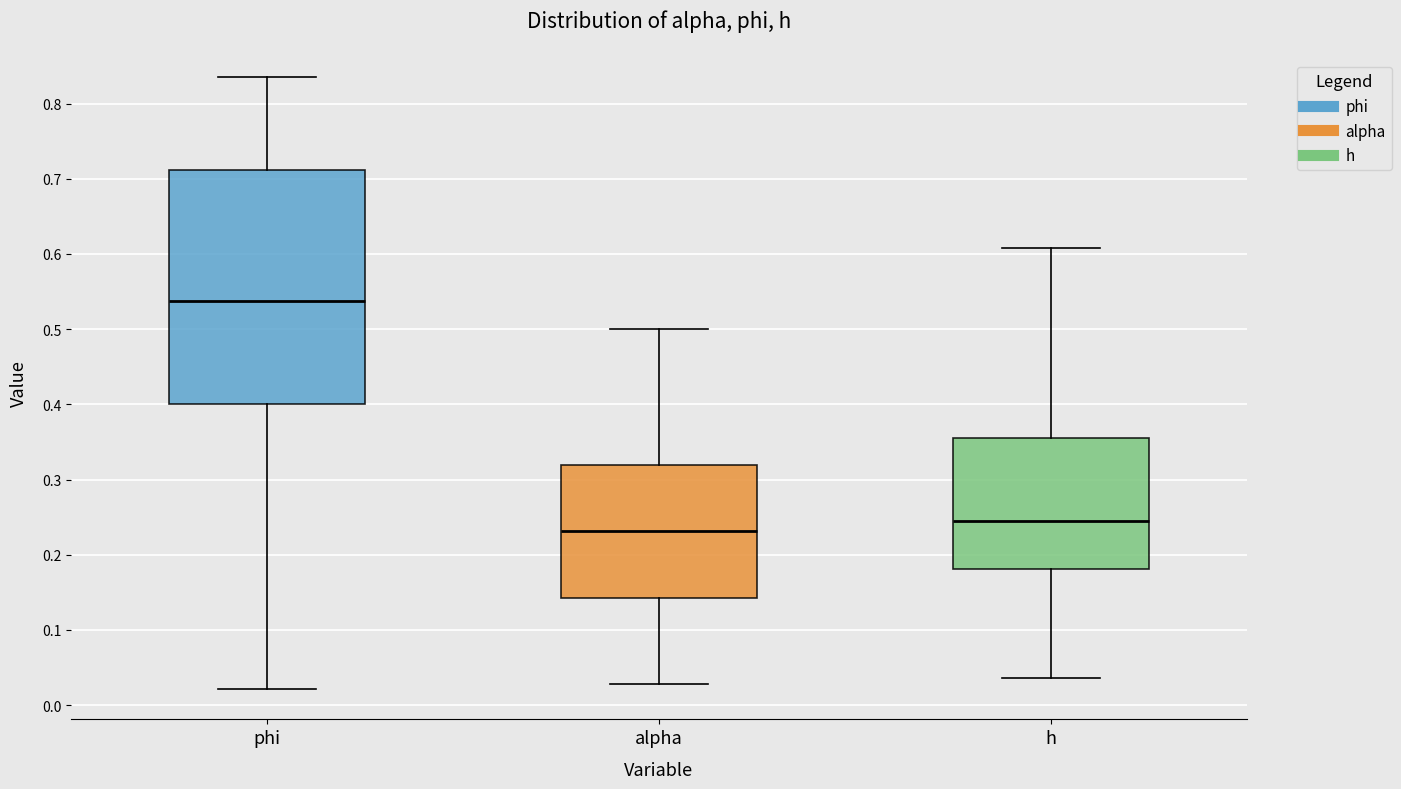

Reading left to right, read every box against the y-axis: the position of its median line, the range the box covers, and the ends of its whiskers. The values are not printed on the chart, so give them approximately, as read against the axis.

phi: median 0.54, box 0.40 to 0.71, whiskers 0.02 to 0.84
alpha: median 0.23, box 0.14 to 0.32, whiskers 0.03 to 0.50
h: median 0.24, box 0.18 to 0.35, whiskers 0.04 to 0.61